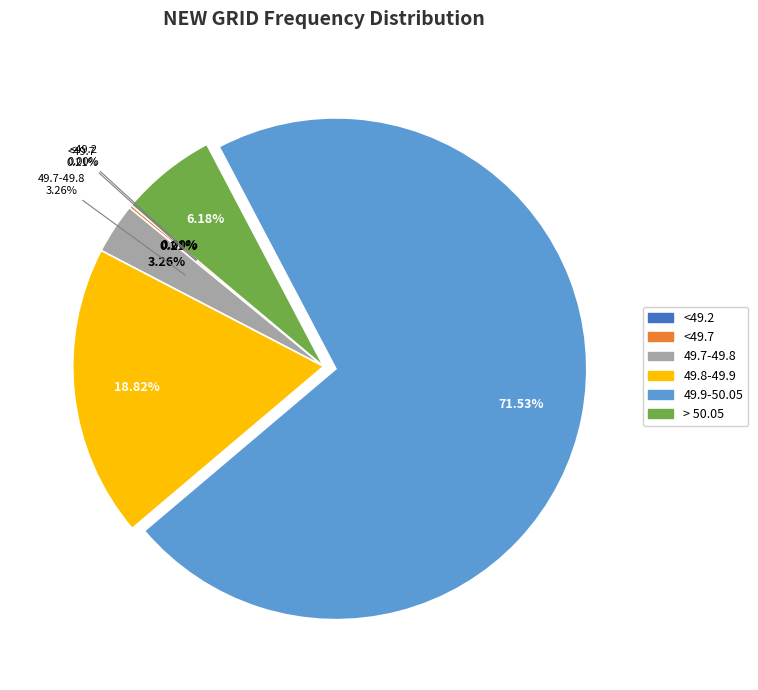

What is the largest slice in the pie chart?

49.9-50.05